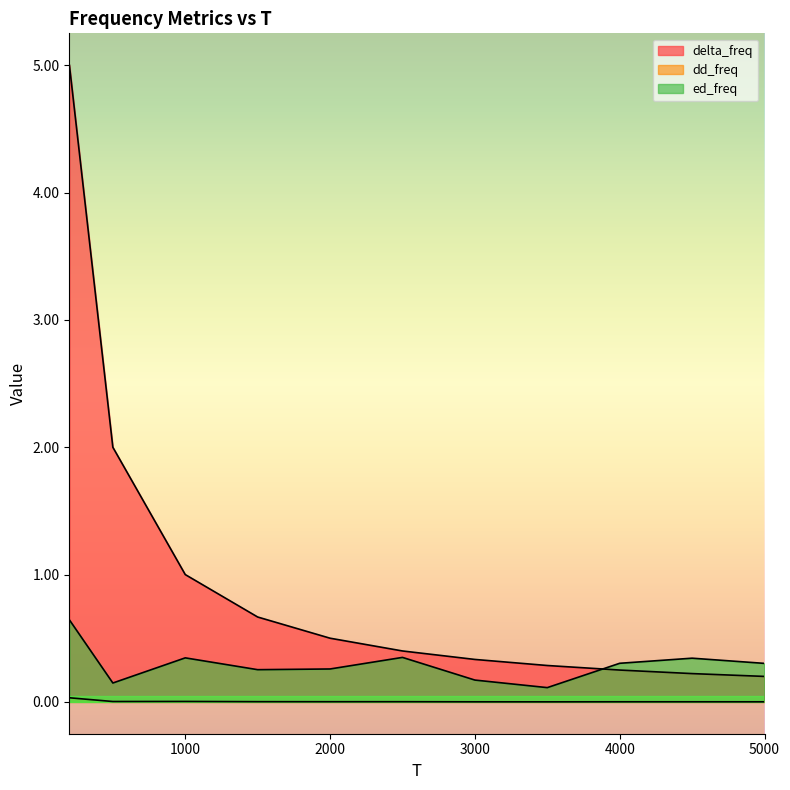

What is the difference between the second highest and minimum values in the delta_freq series?

1.8